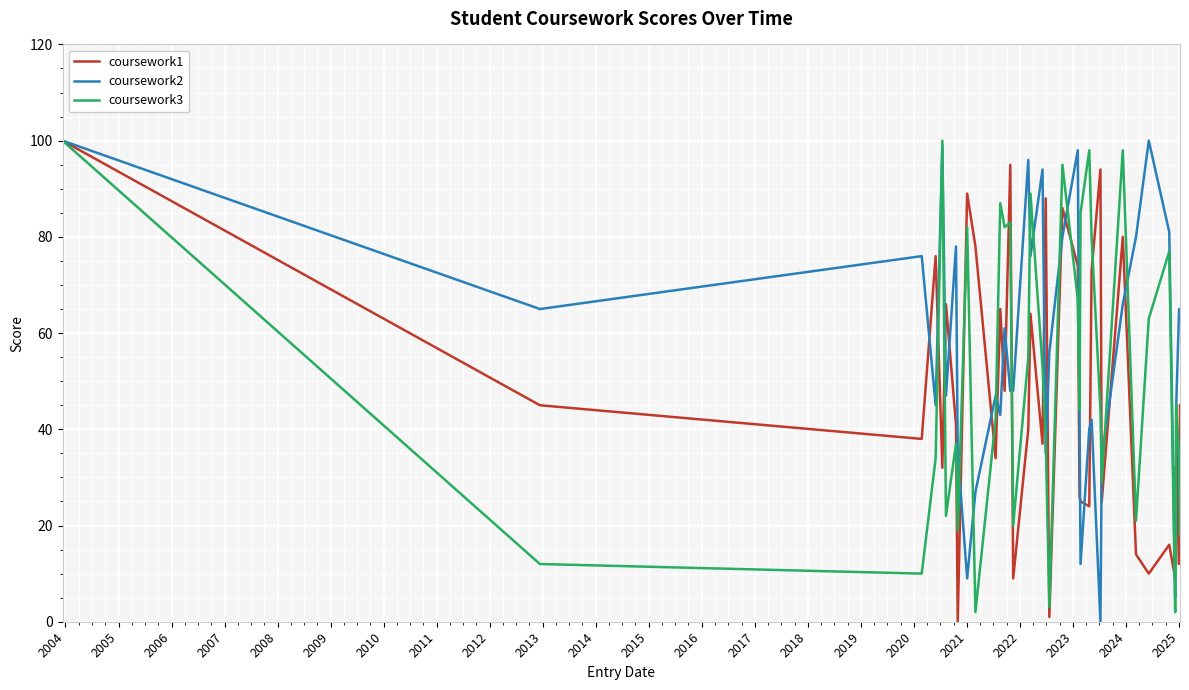

List the series in order of their overall mean, highest first.

coursework2, coursework3, coursework1